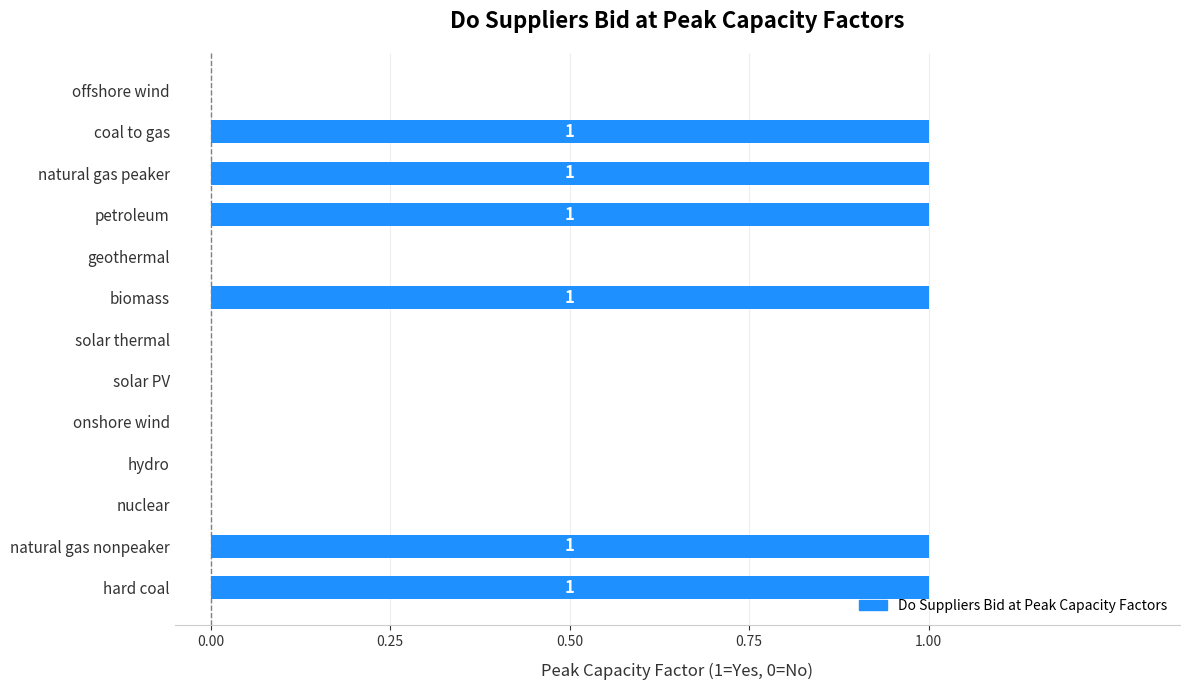

Count the values in the range 0 to 1.

13